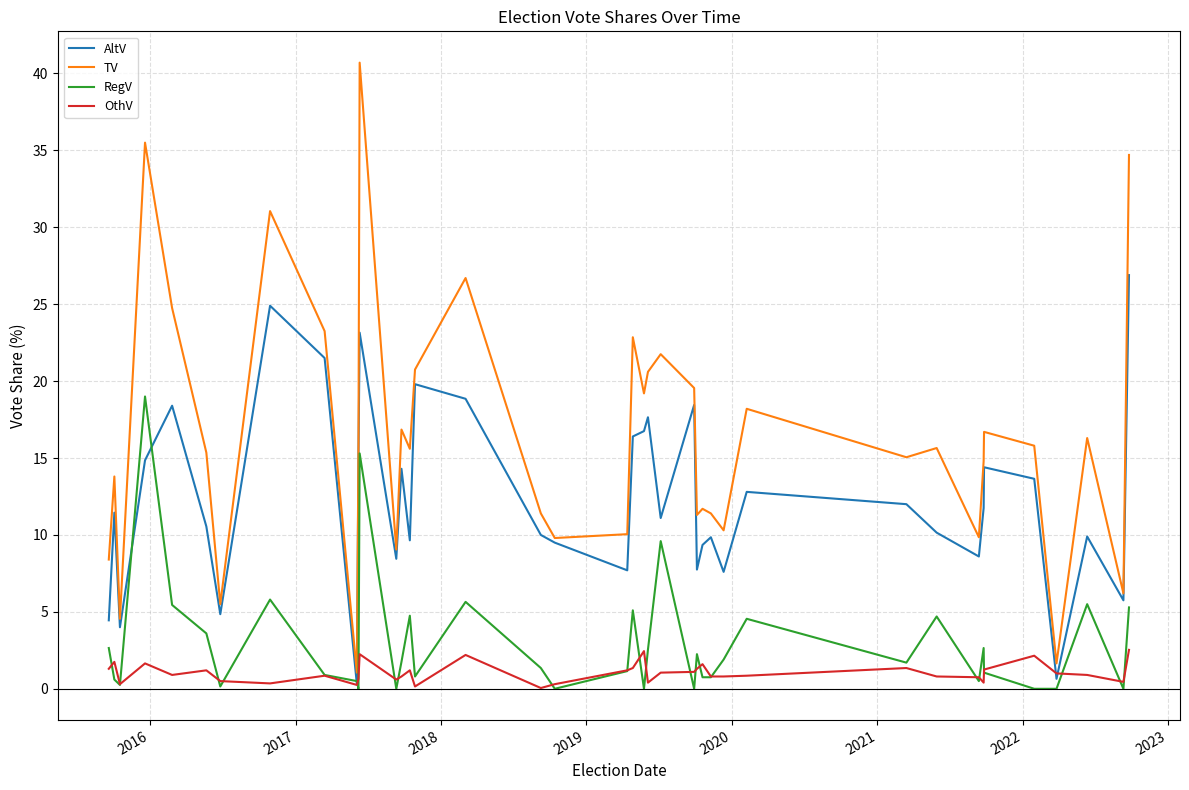

Which series has the widest spread of values?

TV